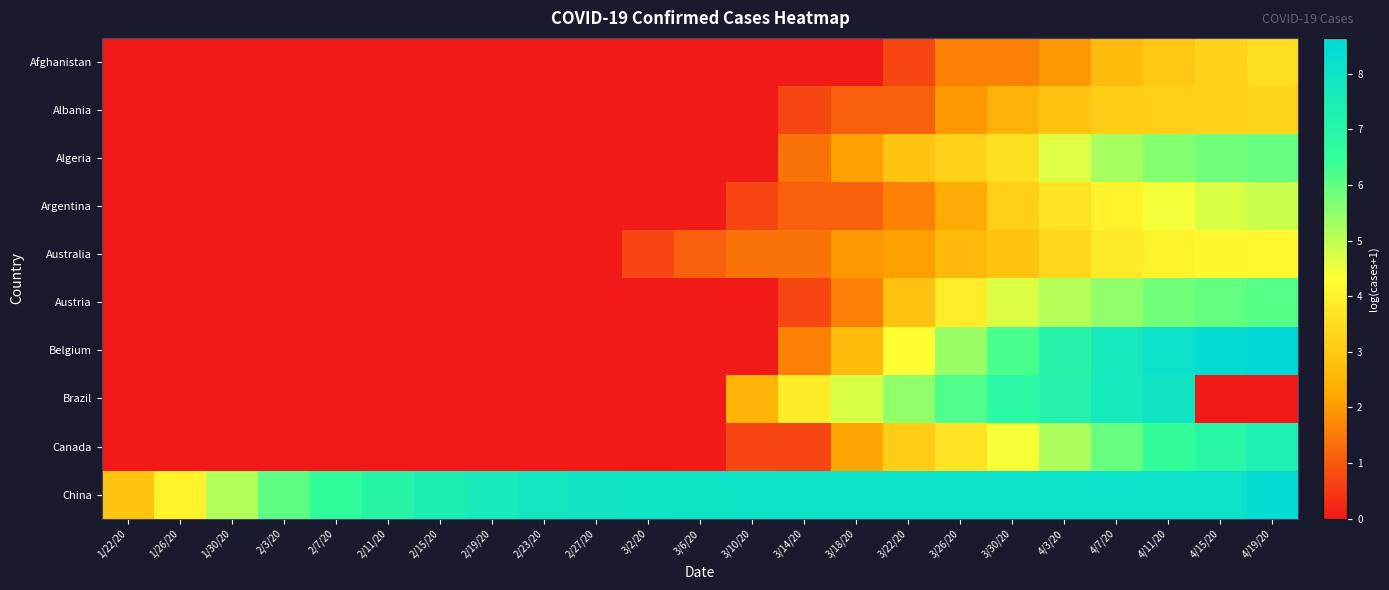

Reading left to right, extract all data points from this chart.

Afghanistan: 1/22/20=0.0	1/26/20=0.0	1/30/20=0.0	2/3/20=0.0	2/7/20=0.0	2/11/20=0.0	2/15/20=0.0	2/19/20=0.0	2/23/20=0.0	2/27/20=0.0	3/2/20=0.0	3/6/20=0.0	3/10/20=0.0	3/14/20=0.0	3/18/20=0.0	3/22/20=0.7	3/26/20=1.6	3/30/20=1.6	4/3/20=1.9	4/7/20=2.7	4/11/20=2.9	4/15/20=3.3	4/19/20=3.5
Albania: 1/22/20=0.0	1/26/20=0.0	1/30/20=0.0	2/3/20=0.0	2/7/20=0.0	2/11/20=0.0	2/15/20=0.0	2/19/20=0.0	2/23/20=0.0	2/27/20=0.0	3/2/20=0.0	3/6/20=0.0	3/10/20=0.0	3/14/20=0.7	3/18/20=1.1	3/22/20=1.1	3/26/20=1.9	3/30/20=2.5	4/3/20=2.9	4/7/20=3.1	4/11/20=3.2	4/15/20=3.3	4/19/20=3.3
Algeria: 1/22/20=0.0	1/26/20=0.0	1/30/20=0.0	2/3/20=0.0	2/7/20=0.0	2/11/20=0.0	2/15/20=0.0	2/19/20=0.0	2/23/20=0.0	2/27/20=0.0	3/2/20=0.0	3/6/20=0.0	3/10/20=0.0	3/14/20=1.4	3/18/20=2.1	3/22/20=2.9	3/26/20=3.3	3/30/20=3.6	4/3/20=4.7	4/7/20=5.3	4/11/20=5.6	4/15/20=5.8	4/19/20=5.9
Argentina: 1/22/20=0.0	1/26/20=0.0	1/30/20=0.0	2/3/20=0.0	2/7/20=0.0	2/11/20=0.0	2/15/20=0.0	2/19/20=0.0	2/23/20=0.0	2/27/20=0.0	3/2/20=0.0	3/6/20=0.0	3/10/20=0.7	3/14/20=1.1	3/18/20=1.1	3/22/20=1.6	3/26/20=2.3	3/30/20=3.2	4/3/20=3.7	4/7/20=4.0	4/11/20=4.4	4/15/20=4.7	4/19/20=4.9
Australia: 1/22/20=0.0	1/26/20=0.0	1/30/20=0.0	2/3/20=0.0	2/7/20=0.0	2/11/20=0.0	2/15/20=0.0	2/19/20=0.0	2/23/20=0.0	2/27/20=0.0	3/2/20=0.7	3/6/20=1.1	3/10/20=1.4	3/14/20=1.4	3/18/20=1.9	3/22/20=2.1	3/26/20=2.6	3/30/20=2.9	4/3/20=3.4	4/7/20=3.8	4/11/20=4.1	4/15/20=4.2	4/19/20=4.2
Austria: 1/22/20=0.0	1/26/20=0.0	1/30/20=0.0	2/3/20=0.0	2/7/20=0.0	2/11/20=0.0	2/15/20=0.0	2/19/20=0.0	2/23/20=0.0	2/27/20=0.0	3/2/20=0.0	3/6/20=0.0	3/10/20=0.0	3/14/20=0.7	3/18/20=1.6	3/22/20=2.8	3/26/20=3.9	3/30/20=4.7	4/3/20=5.1	4/7/20=5.5	4/11/20=5.8	4/15/20=6.0	4/19/20=6.1
Belgium: 1/22/20=0.0	1/26/20=0.0	1/30/20=0.0	2/3/20=0.0	2/7/20=0.0	2/11/20=0.0	2/15/20=0.0	2/19/20=0.0	2/23/20=0.0	2/27/20=0.0	3/2/20=0.0	3/6/20=0.0	3/10/20=0.0	3/14/20=1.6	3/18/20=2.7	3/22/20=4.3	3/26/20=5.4	3/30/20=6.2	4/3/20=7.0	4/7/20=7.6	4/11/20=8.1	4/15/20=8.4	4/19/20=8.6
Brazil: 1/22/20=0.0	1/26/20=0.0	1/30/20=0.0	2/3/20=0.0	2/7/20=0.0	2/11/20=0.0	2/15/20=0.0	2/19/20=0.0	2/23/20=0.0	2/27/20=0.0	3/2/20=0.0	3/6/20=0.0	3/10/20=2.5	3/14/20=3.9	3/18/20=4.7	3/22/20=5.5	3/26/20=6.2	3/30/20=6.9	4/3/20=7.2	4/7/20=7.7	4/11/20=7.9	4/15/20=0.0	4/19/20=0.0
Canada: 1/22/20=0.0	1/26/20=0.0	1/30/20=0.0	2/3/20=0.0	2/7/20=0.0	2/11/20=0.0	2/15/20=0.0	2/19/20=0.0	2/23/20=0.0	2/27/20=0.0	3/2/20=0.0	3/6/20=0.0	3/10/20=0.7	3/14/20=0.7	3/18/20=2.2	3/22/20=3.1	3/26/20=3.7	3/30/20=4.4	4/3/20=5.2	4/7/20=5.9	4/11/20=6.5	4/15/20=6.9	4/19/20=7.4
China: 1/22/20=2.9	1/26/20=4.0	1/30/20=5.1	2/3/20=6.1	2/7/20=6.6	2/11/20=7.0	2/15/20=7.4	2/19/20=7.7	2/23/20=7.8	2/27/20=7.9	3/2/20=8.0	3/6/20=8.0	3/10/20=8.1	3/14/20=8.1	3/18/20=8.1	3/22/20=8.1	3/26/20=8.1	3/30/20=8.1	4/3/20=8.1	4/7/20=8.1	4/11/20=8.1	4/15/20=8.1	4/19/20=8.4